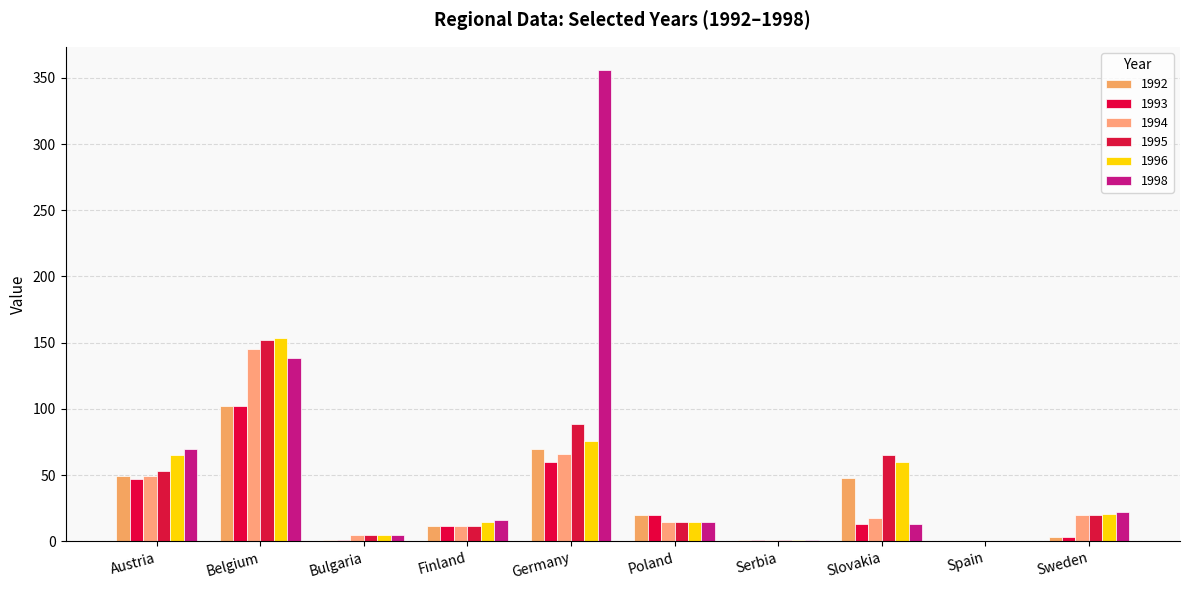

Which series has the widest spread of values?

1998